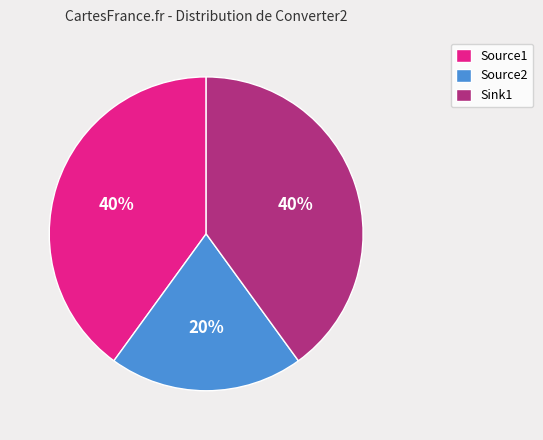

What percentage is the Sink1 slice, to the nearest percent?

40%